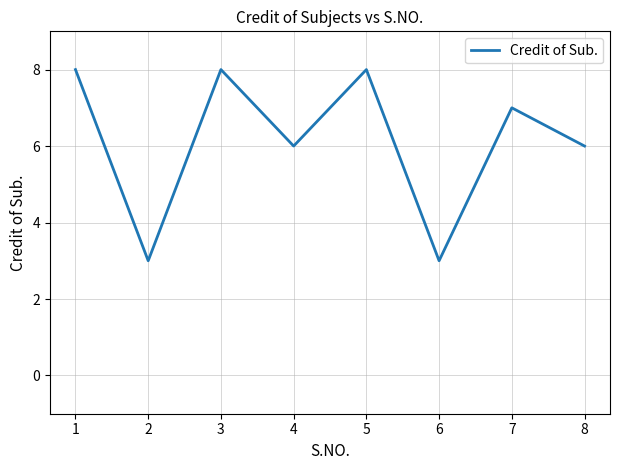

What is the change in value from 1 to 6?

-5